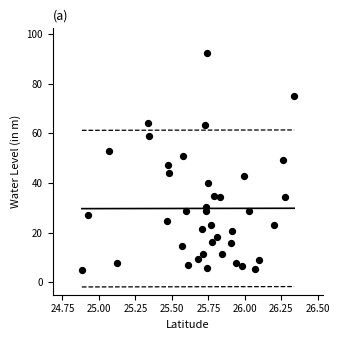

What is the range of X values (max minus min)?

1.5